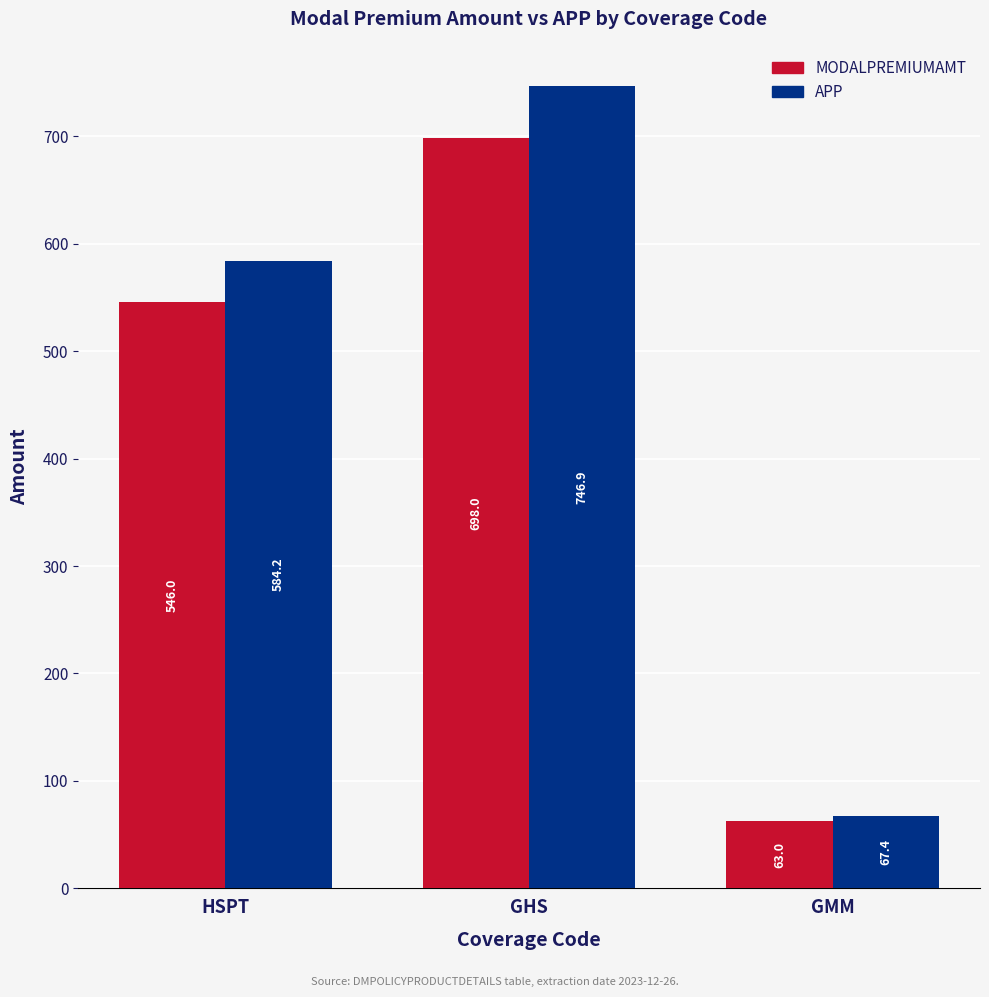

At which category is the sum across all series the highest?

GHS